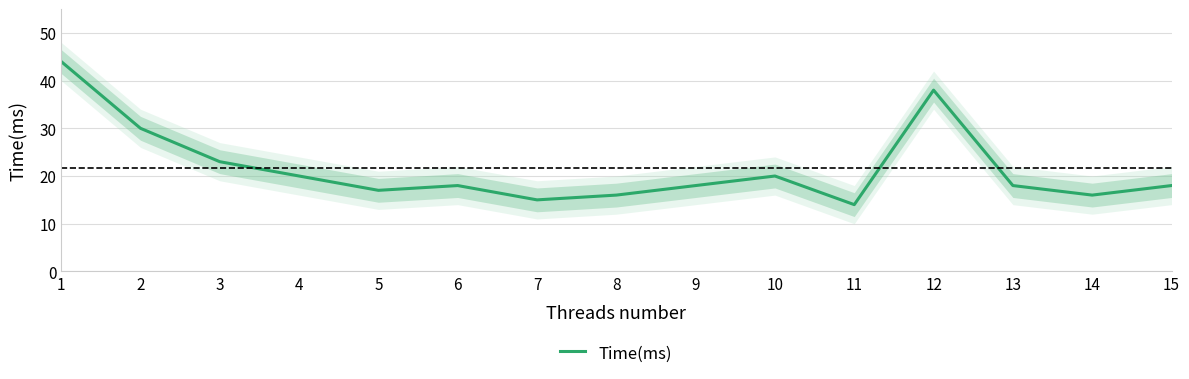

What is the difference between the values at 11 and 1?

30